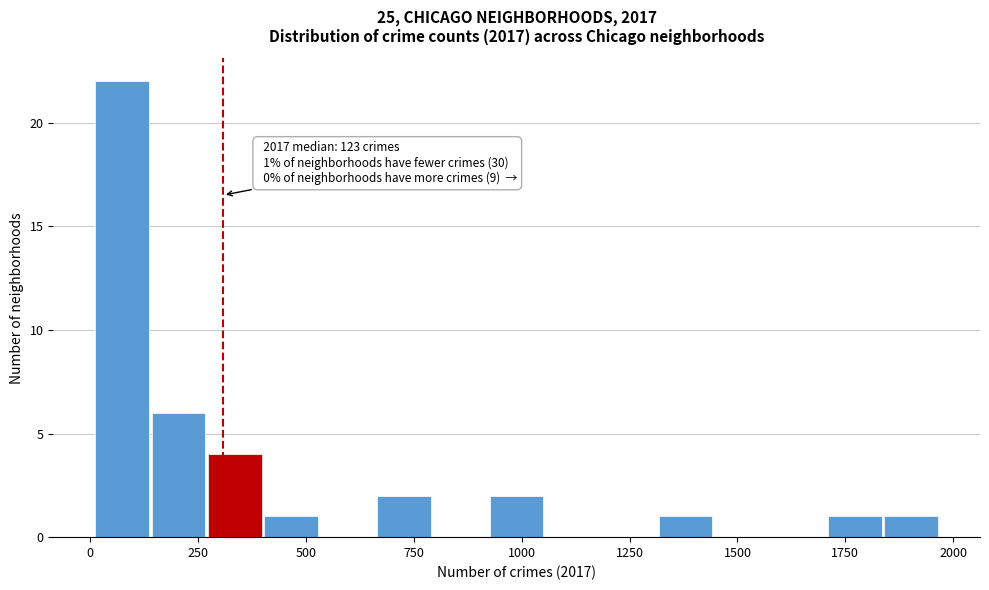

Around what value on the x-axis is the tallest bar? Give the approximate position of its centre, as read against the axis.

50